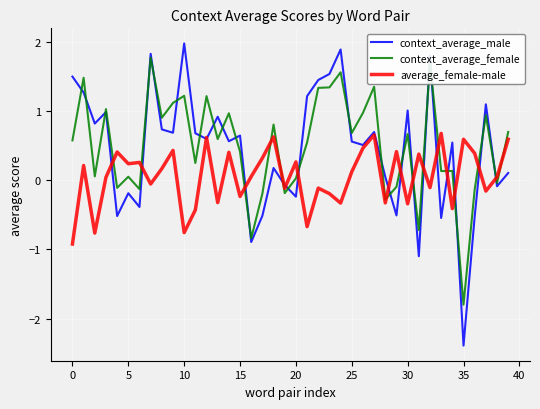

List the series in order of their peak value, highest first.

context_average_male, context_average_female, average_female-male